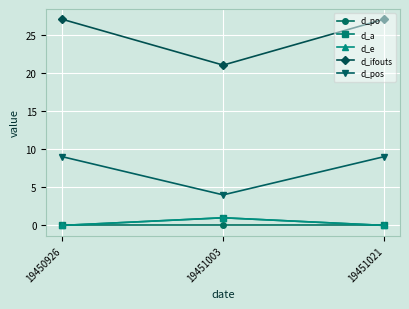

How many lines are shown in the chart?

5